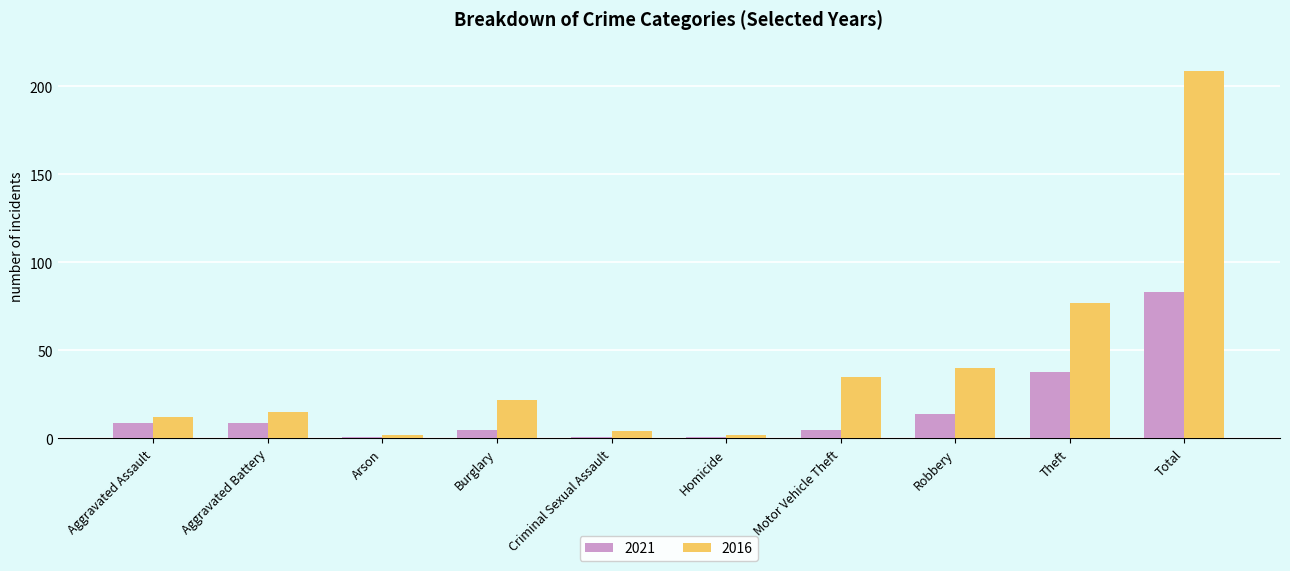

Reading right to left, extract all data points from this chart.

2021: Total=83	Theft=38	Robbery=14	Motor Vehicle Theft=5	Homicide=1	Criminal Sexual Assault=1	Burglary=5	Arson=1	Aggravated Battery=9	Aggravated Assault=9
2016: Total=209	Theft=77	Robbery=40	Motor Vehicle Theft=35	Homicide=2	Criminal Sexual Assault=4	Burglary=22	Arson=2	Aggravated Battery=15	Aggravated Assault=12